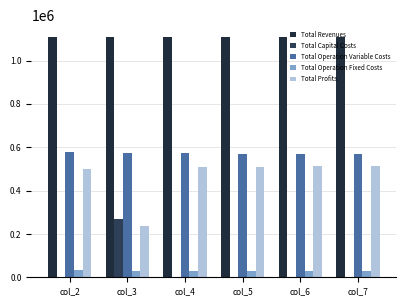

What is the lowest value of the Total Profits series?

237855.5